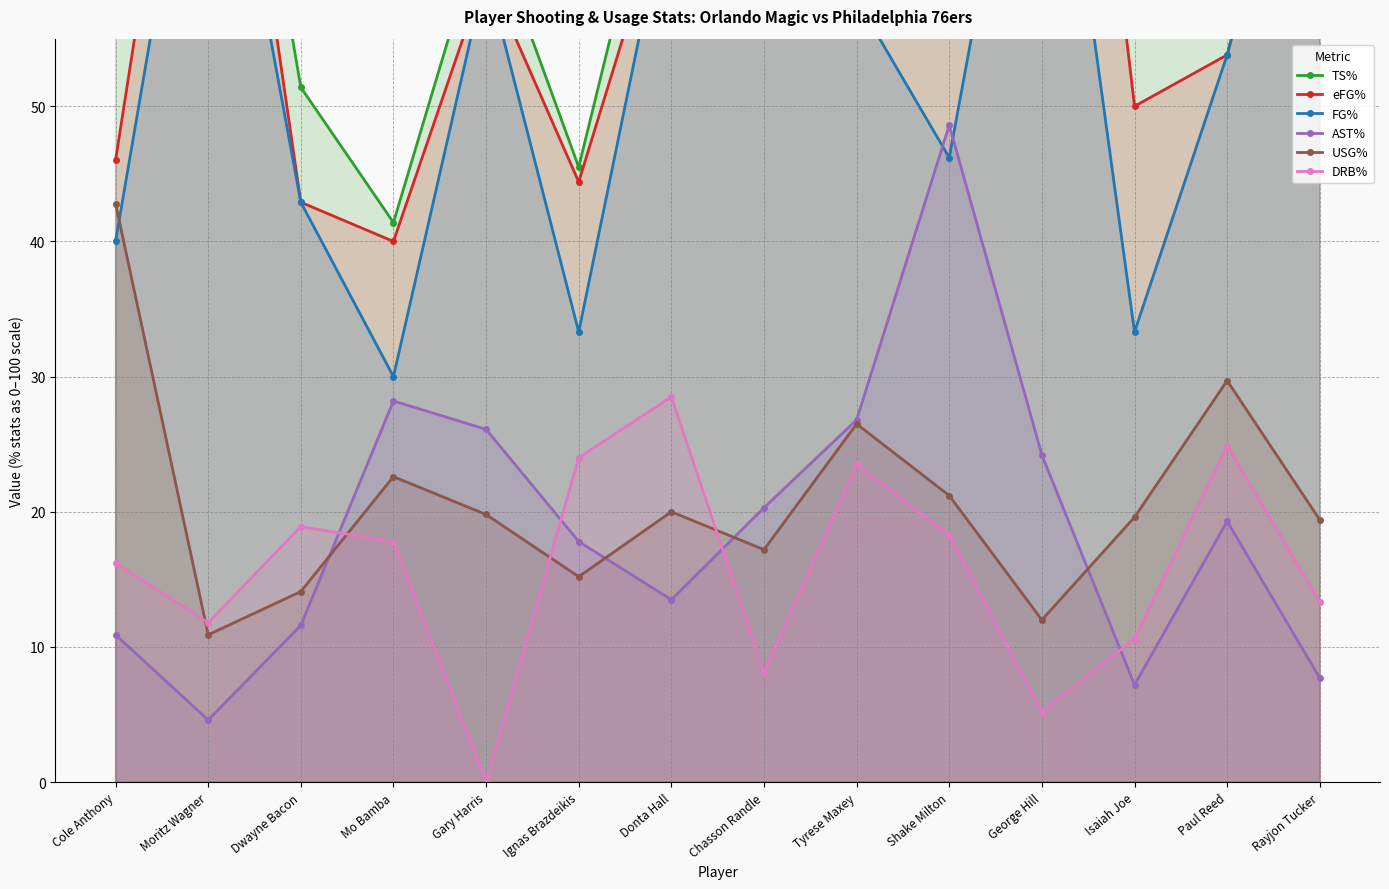

What is the label of the 12th point from the right?

Dwayne Bacon